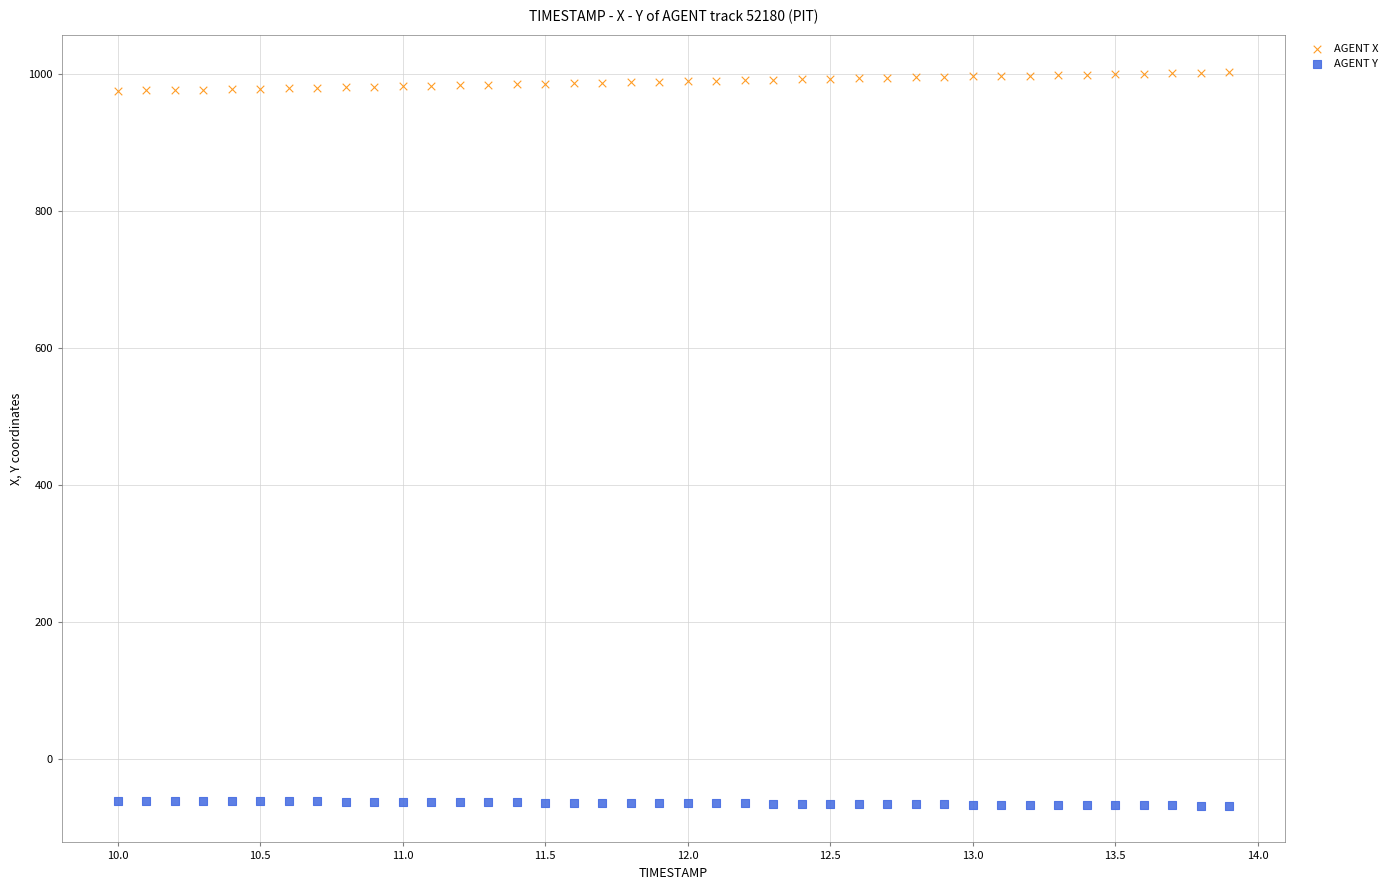

What are all the series names shown in the legend?

AGENT X, AGENT Y